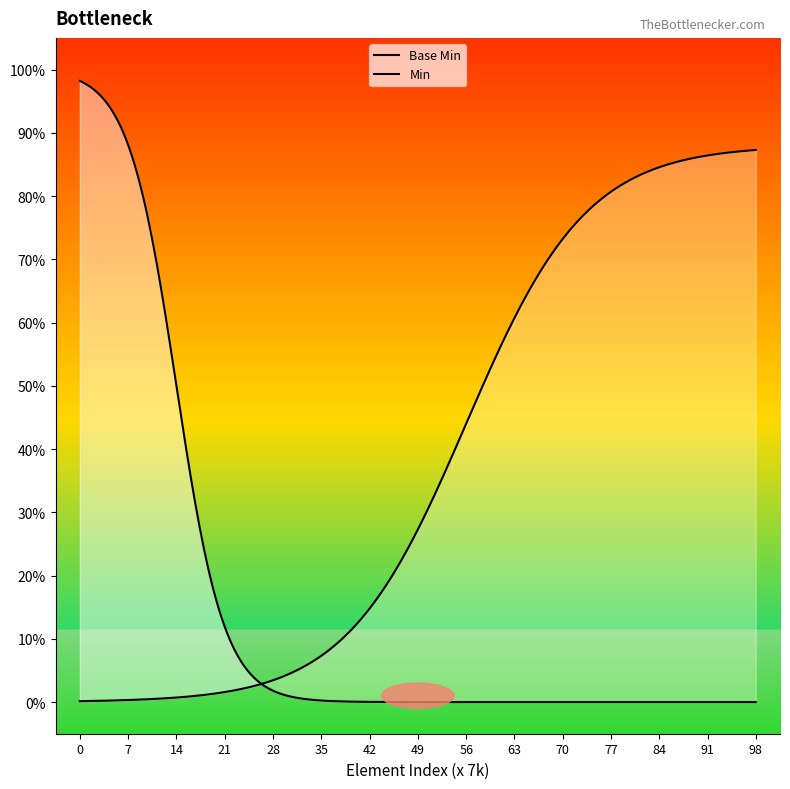

What is the difference between the highest and lowest values at Observation.category?

1